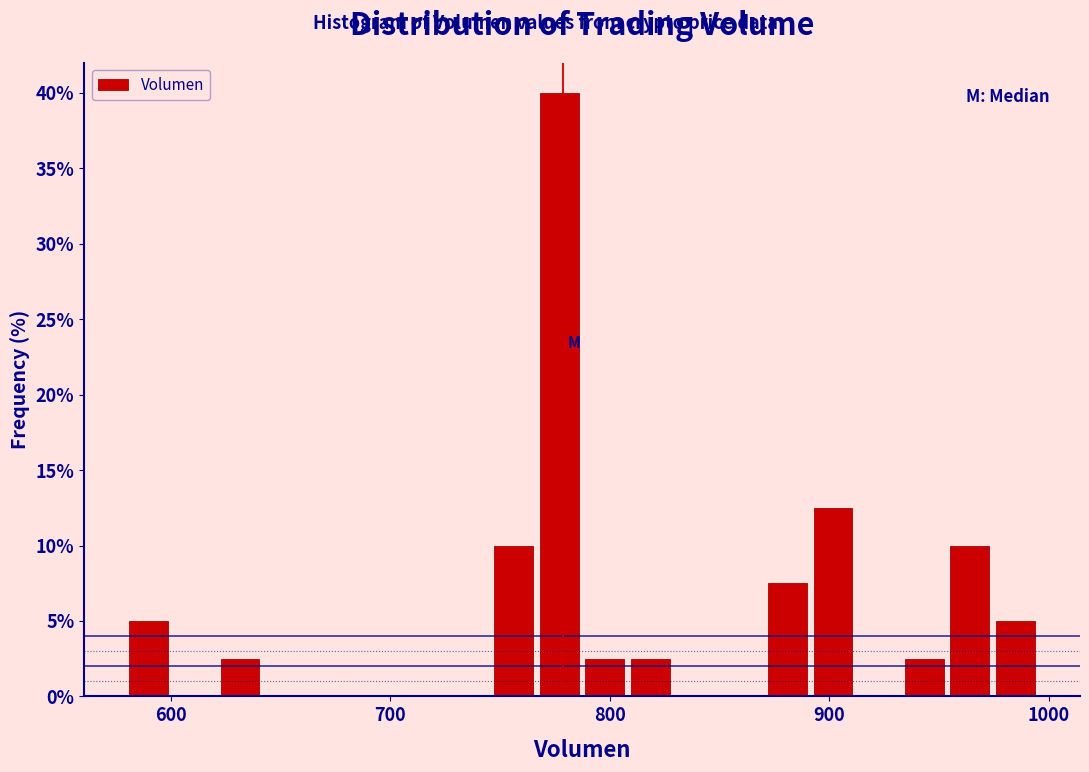

Around what value on the x-axis is the tallest bar? Give the approximate position of its centre, as read against the axis.

780